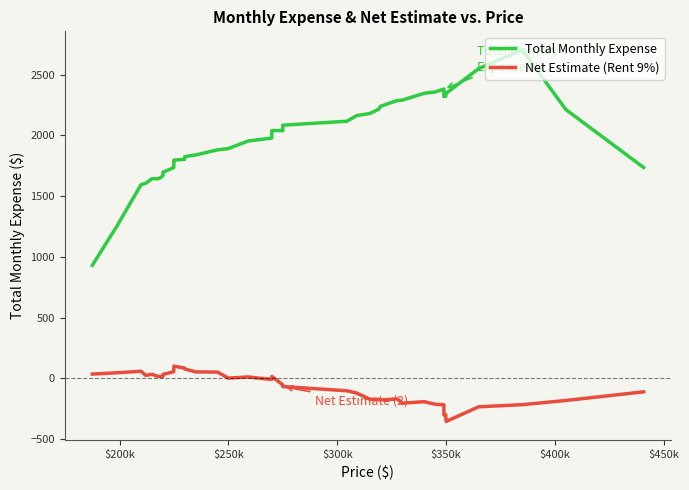

True or false: Total Monthly Expense and Net Estimate (Rent 9%) intersect in this chart.

False